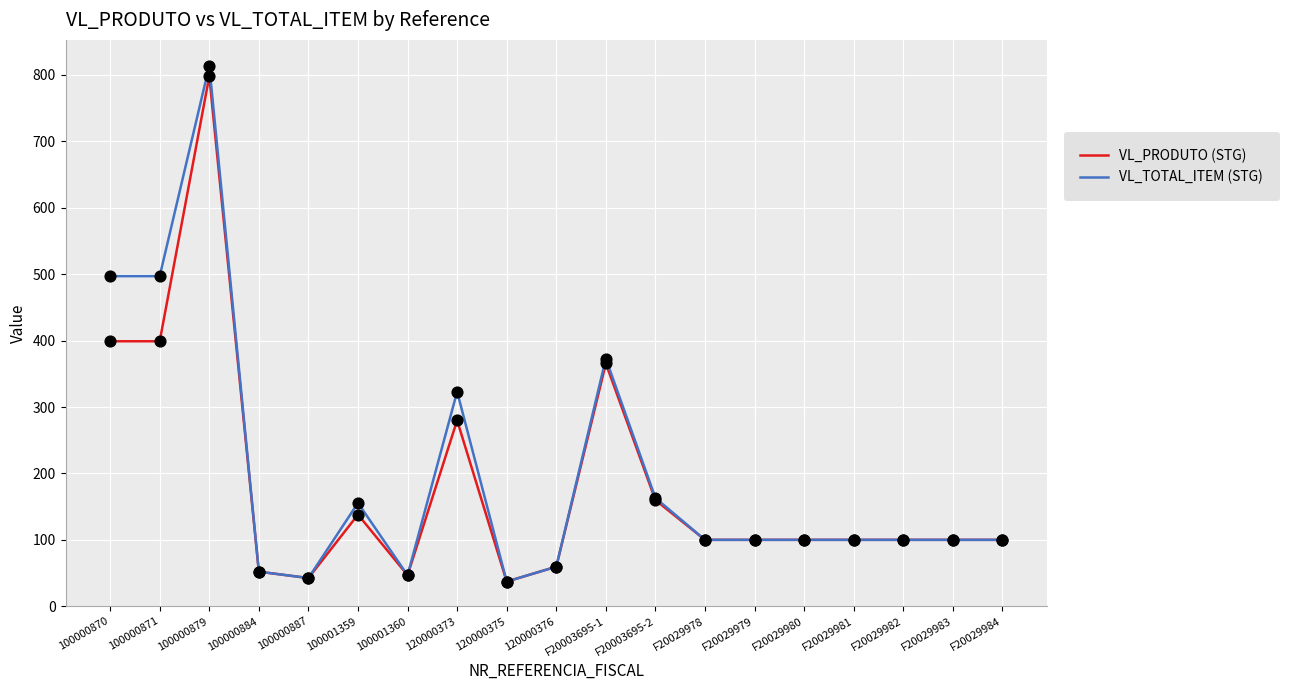

What is the total value across all series at 100000879?

1612.0